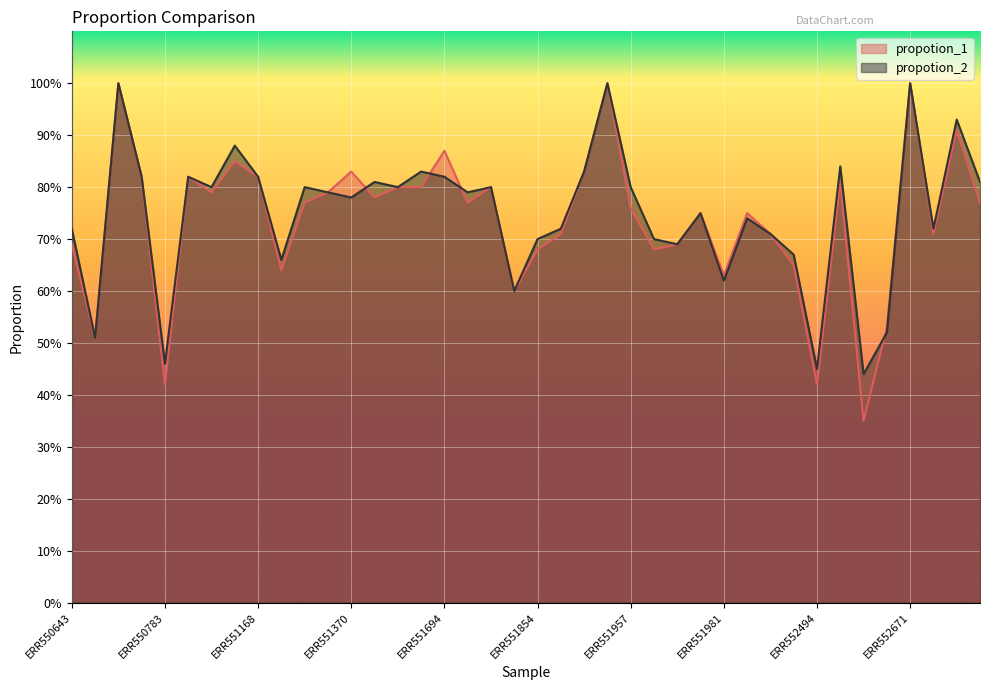

Between ERR550779 and ERR552895, which series saw the biggest shift?

propotion_2